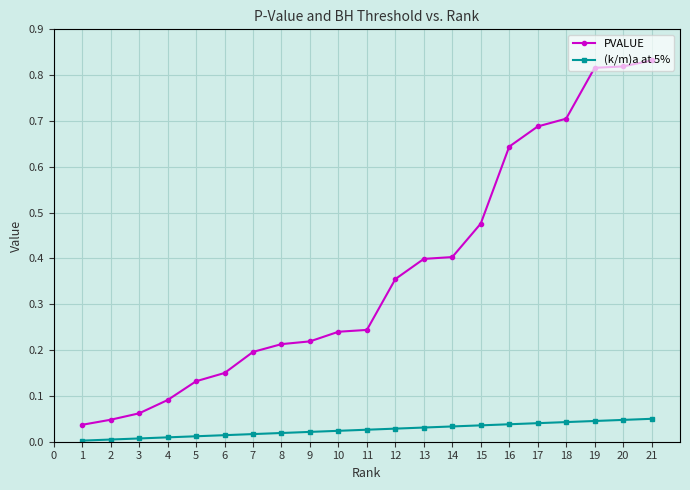

Rank the series by their maximum value, from lowest to highest.

(k/m)a at 5%, PVALUE